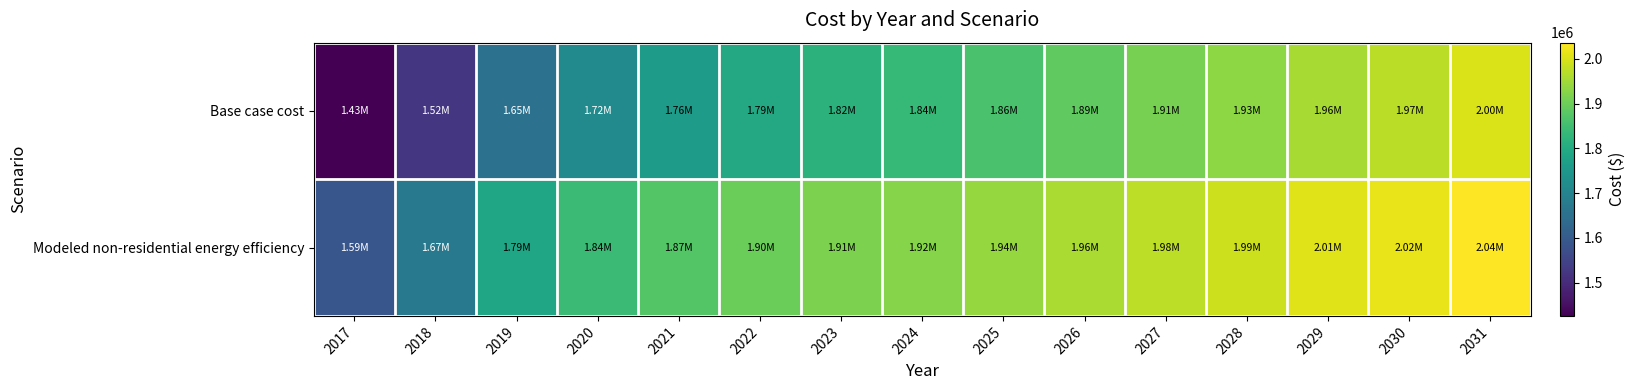

Count the number of data series in this chart.

2